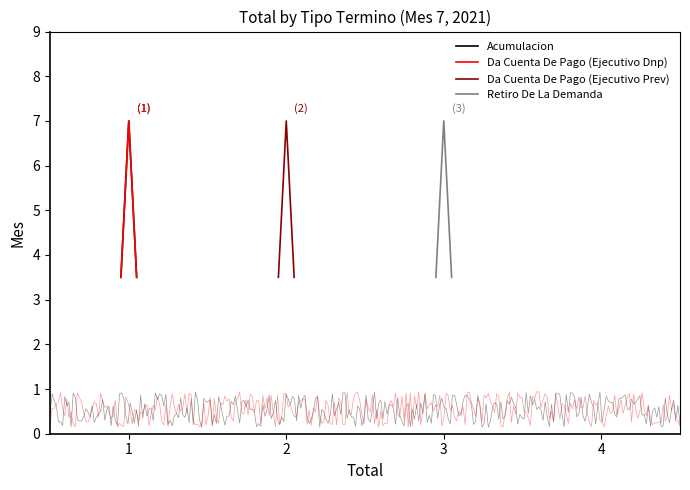

What is the difference between the maximum and minimum values in the Da Cuenta De Pago (Ejecutivo Dnp) series?

3.5